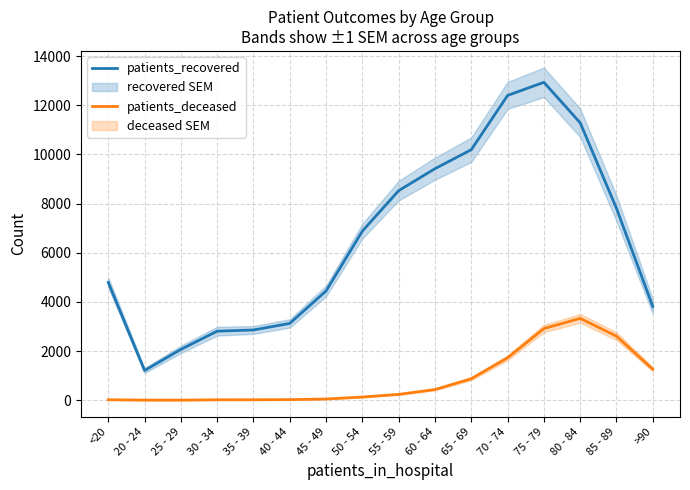

The value of patients_deceased at 75 - 79 is 2914. True or false?

True